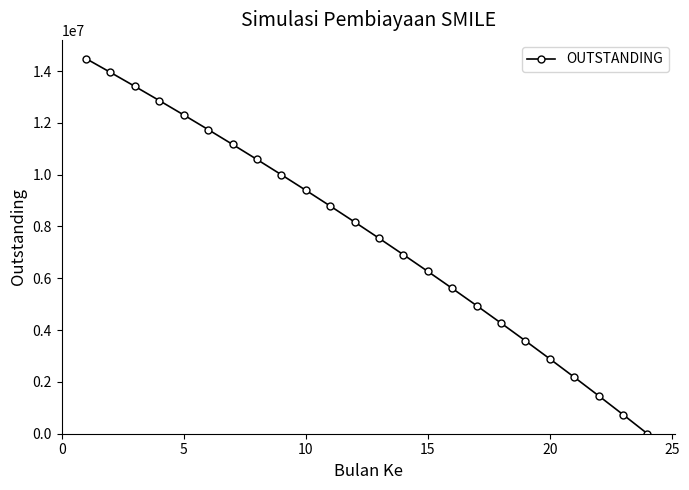

What is the maximum value shown in the chart?

14476962.7